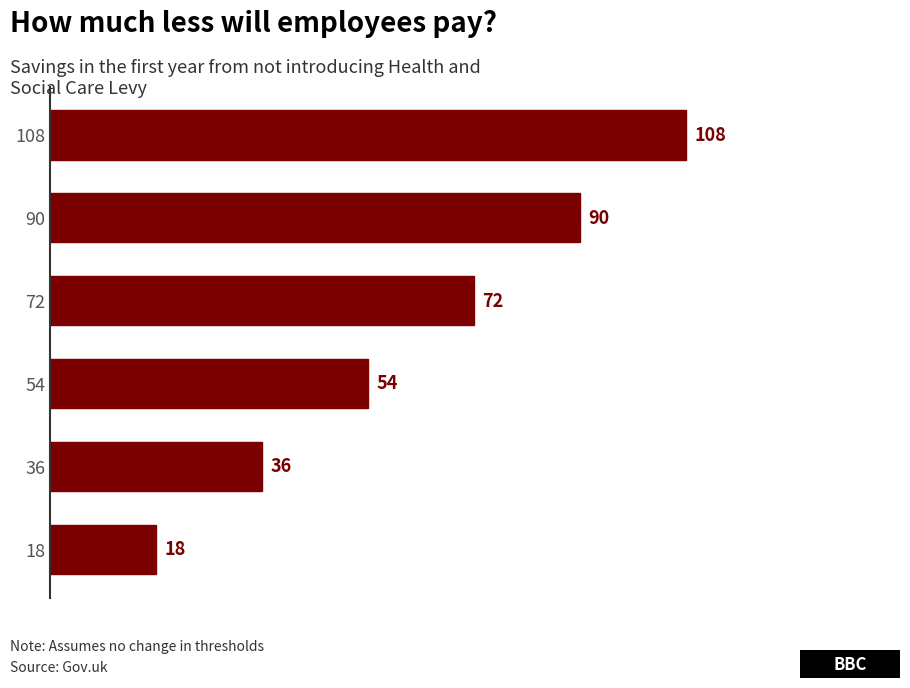

Reading top to bottom, list all the values displayed in this chart.

108	90	72	54	36	18